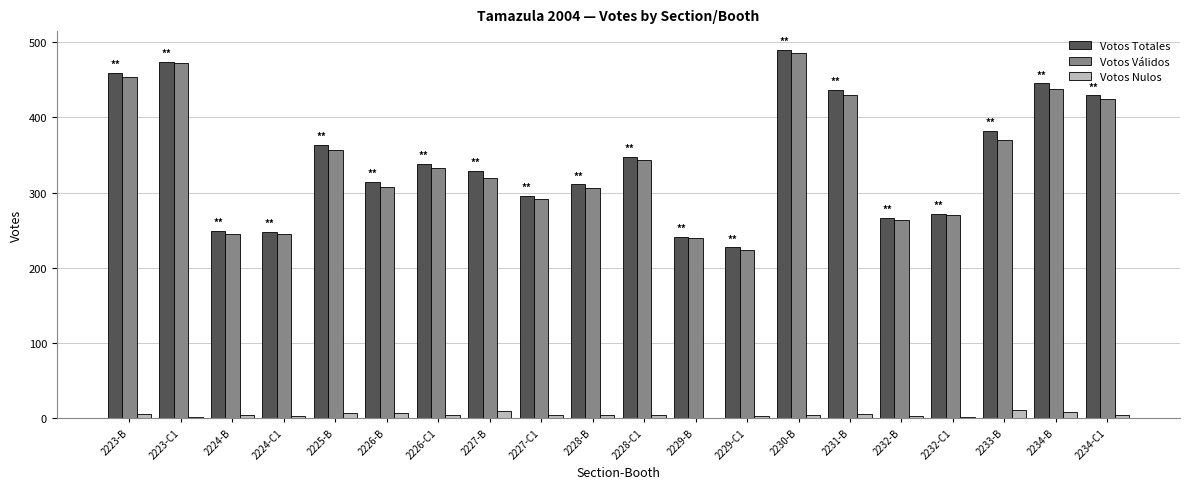

What is the sum of all Votos Válidos values?

6815